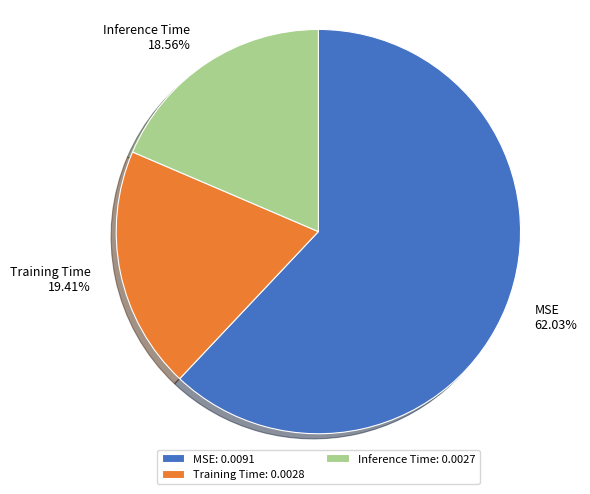

Is it true that Training Time is 19% of the pie?

True